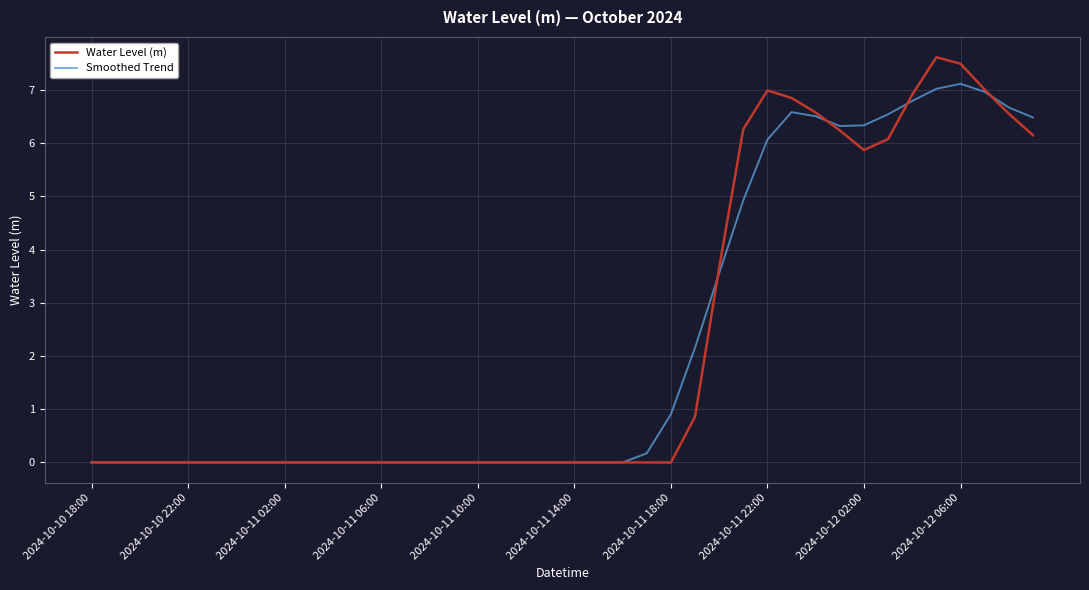

Which series has the largest range (max minus min)?

Water Level (m)